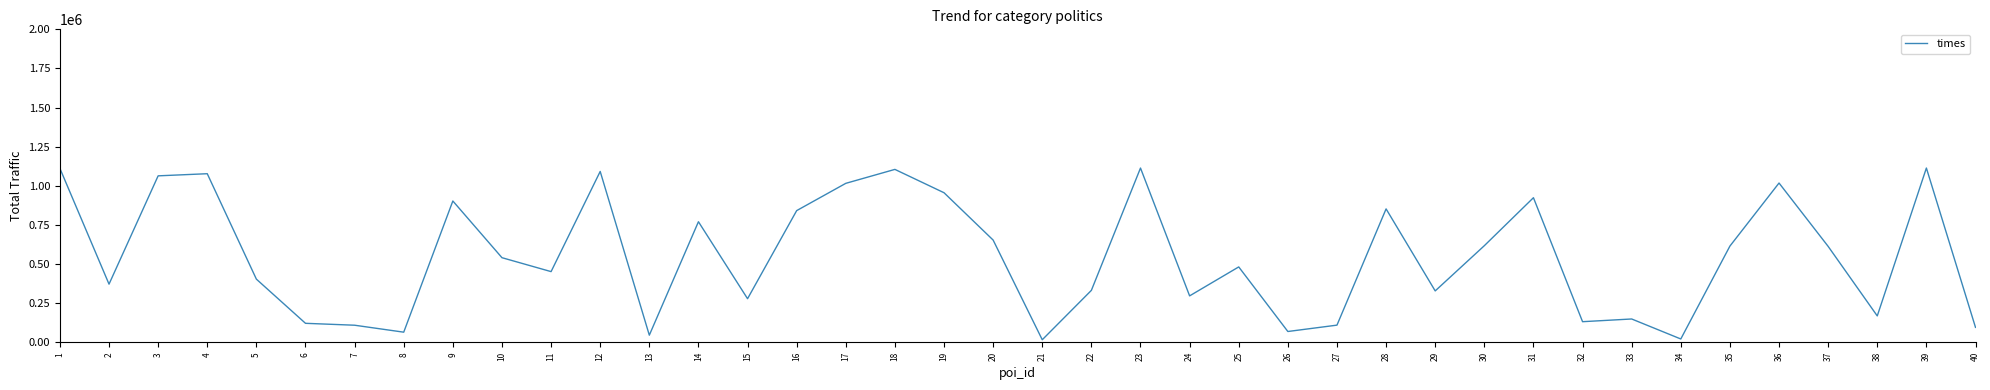

True or false: the data shows 1925733 at 1.

False